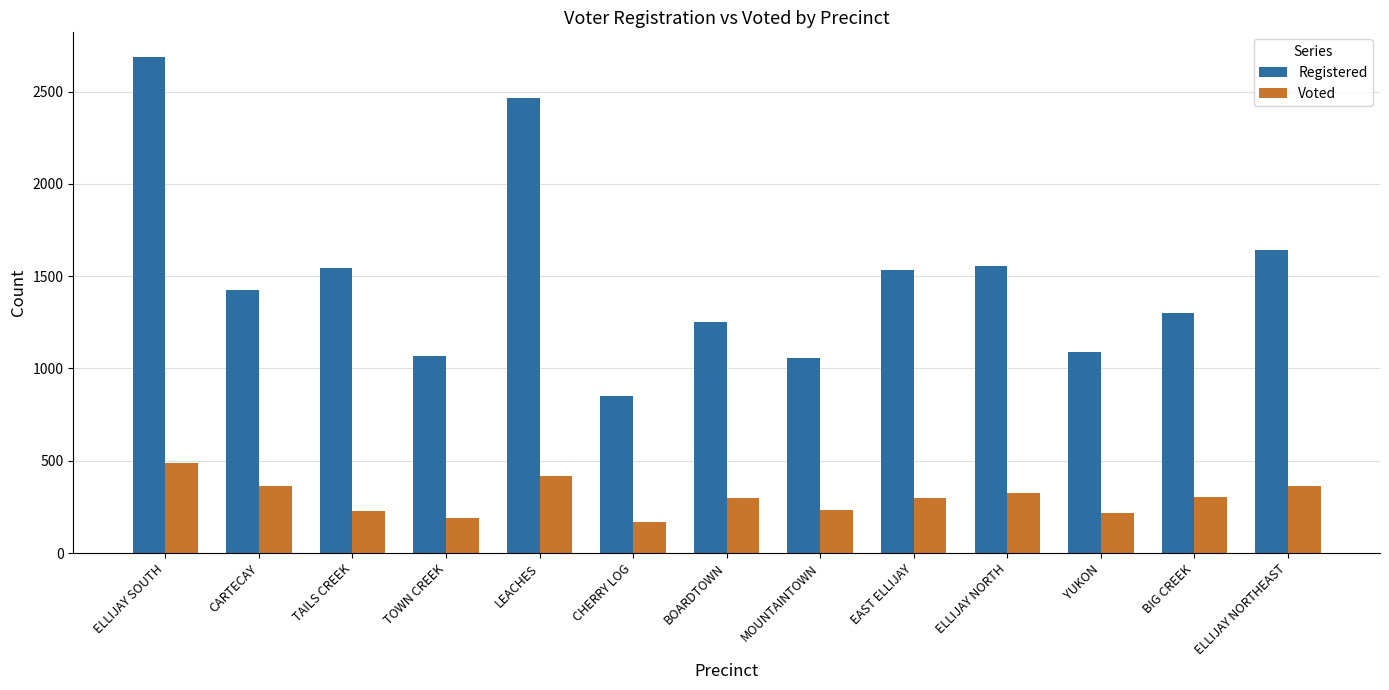

Is the value of Voted at EAST ELLIJAY greater than the value of Registered at BIG CREEK?

No